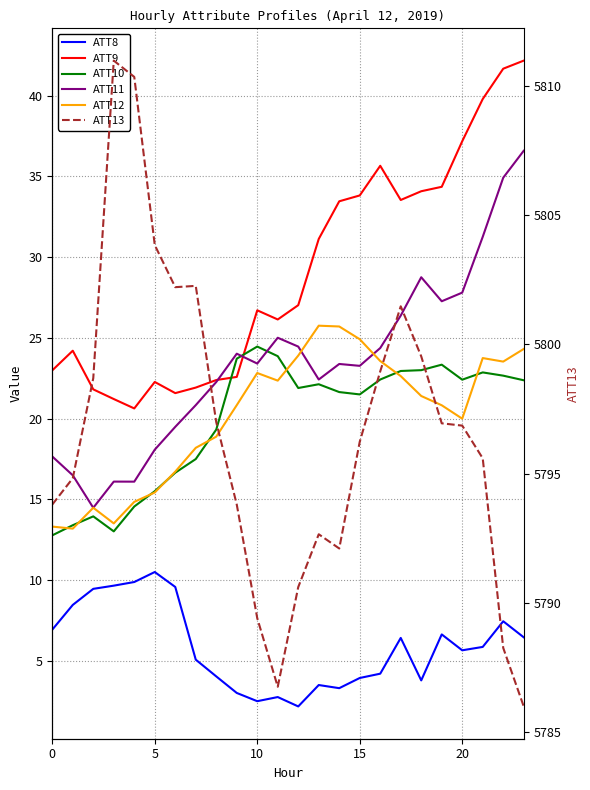

Which category has the lowest value across all series?

12